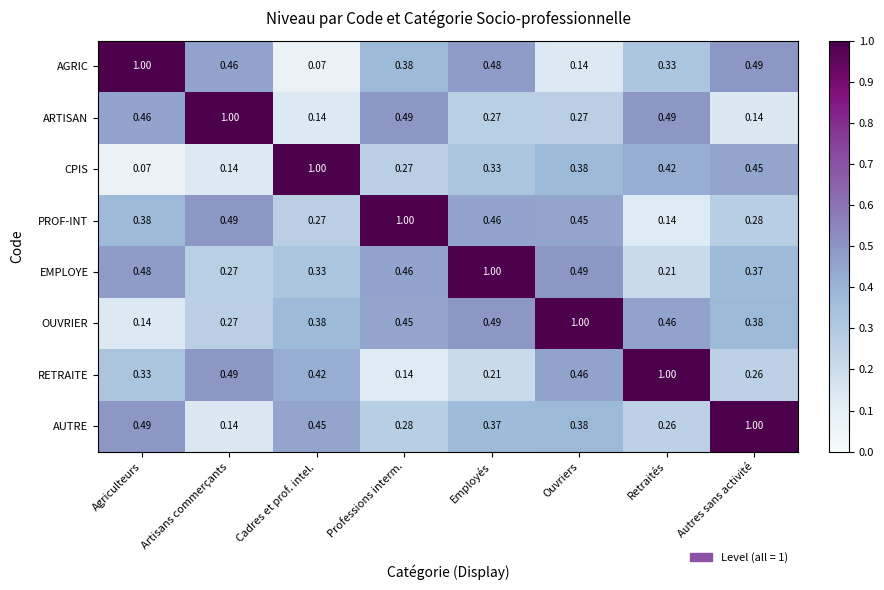

Is the value of PROF-INT at Ouvriers greater than the value of EMPLOYE at Professions interm.?

No